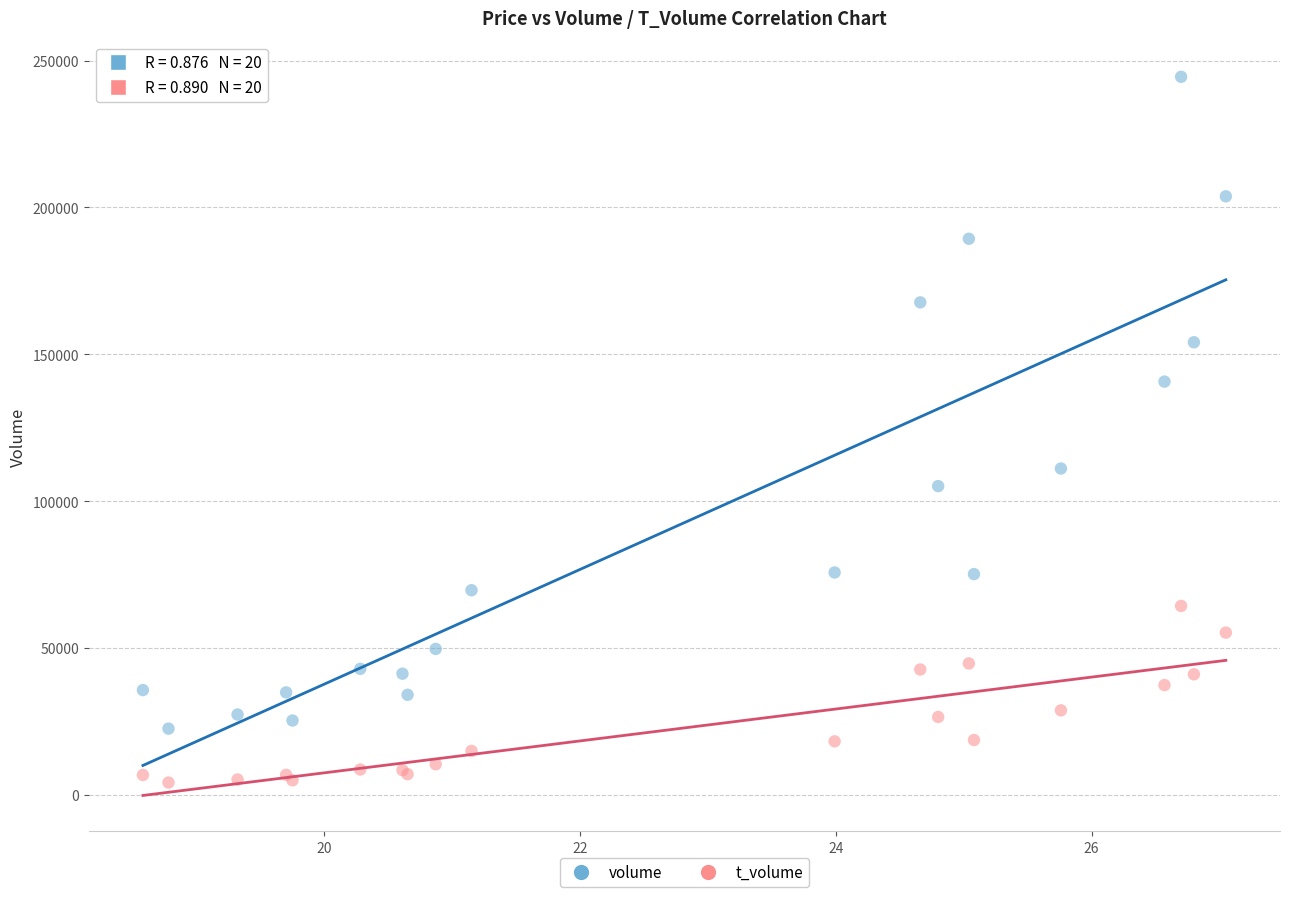

Which series has the widest spread of Y values?

volume